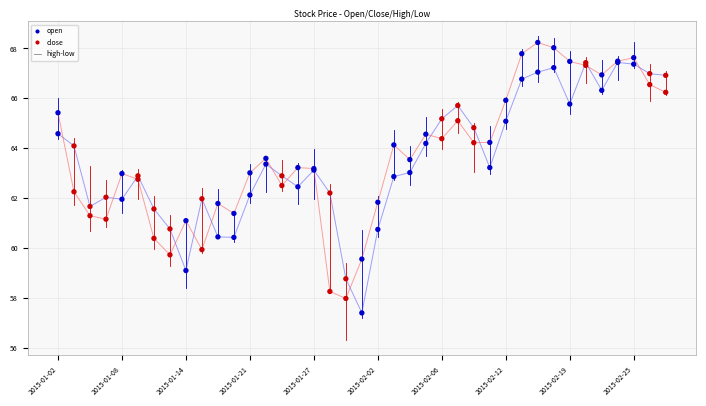

Which series contains the lowest Y value?

open